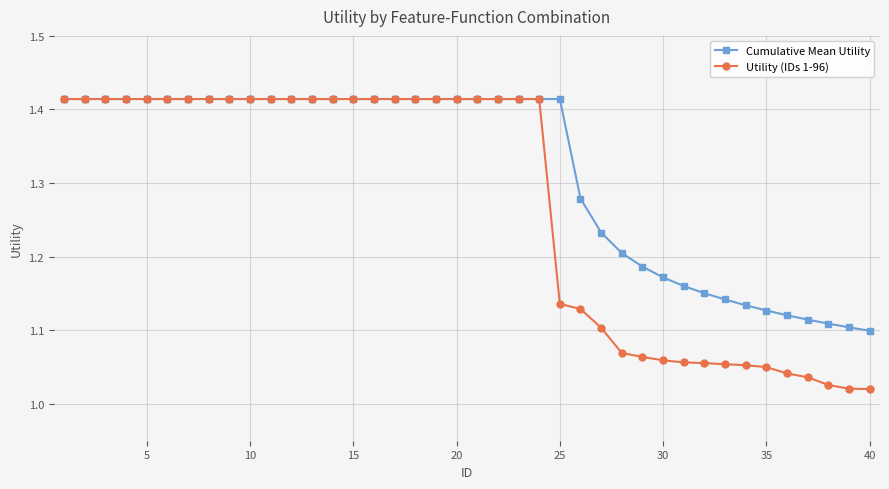

Which series has the largest total across all categories?

Cumulative Mean Utility